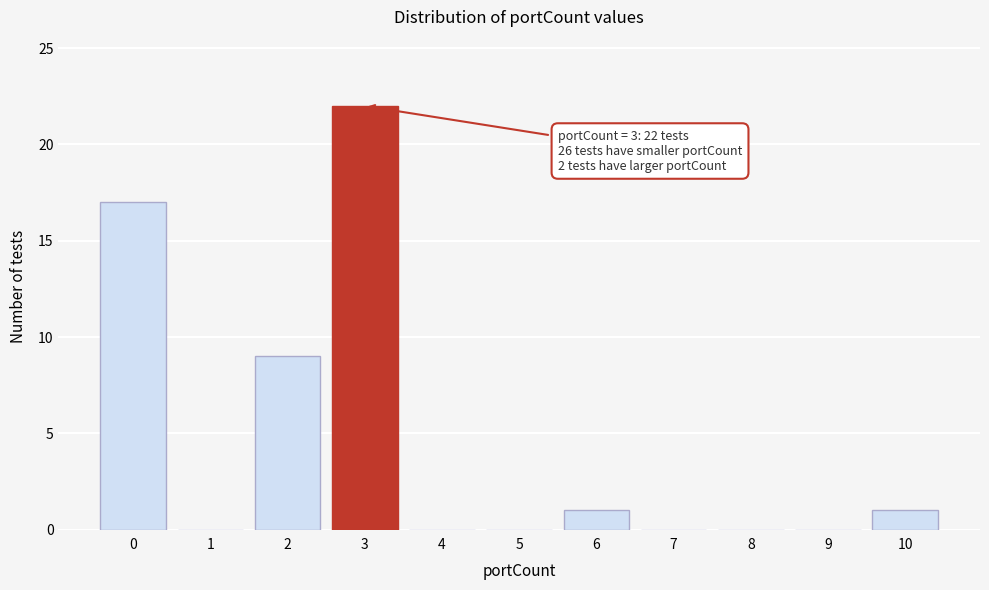

Reading left to right, list all the values displayed in this chart.

0=17	1=0	2=9	3=22	4=0	5=0	6=1	7=0	8=0	9=0	10=1